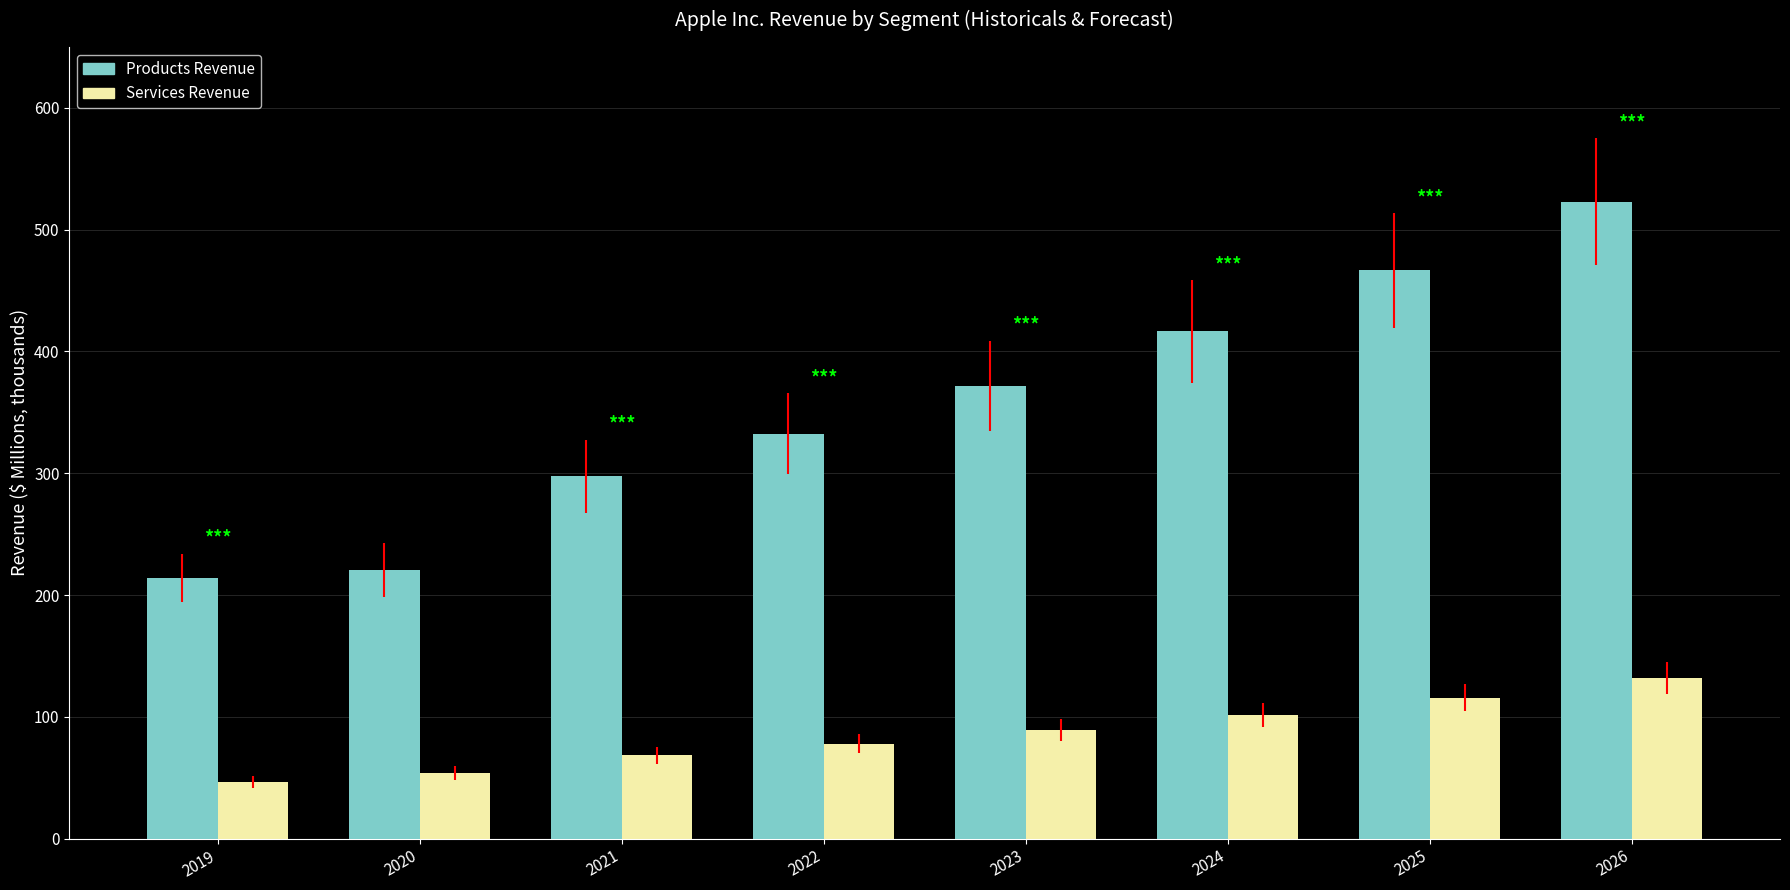

At which label is Products Revenue closest to 368?

2023